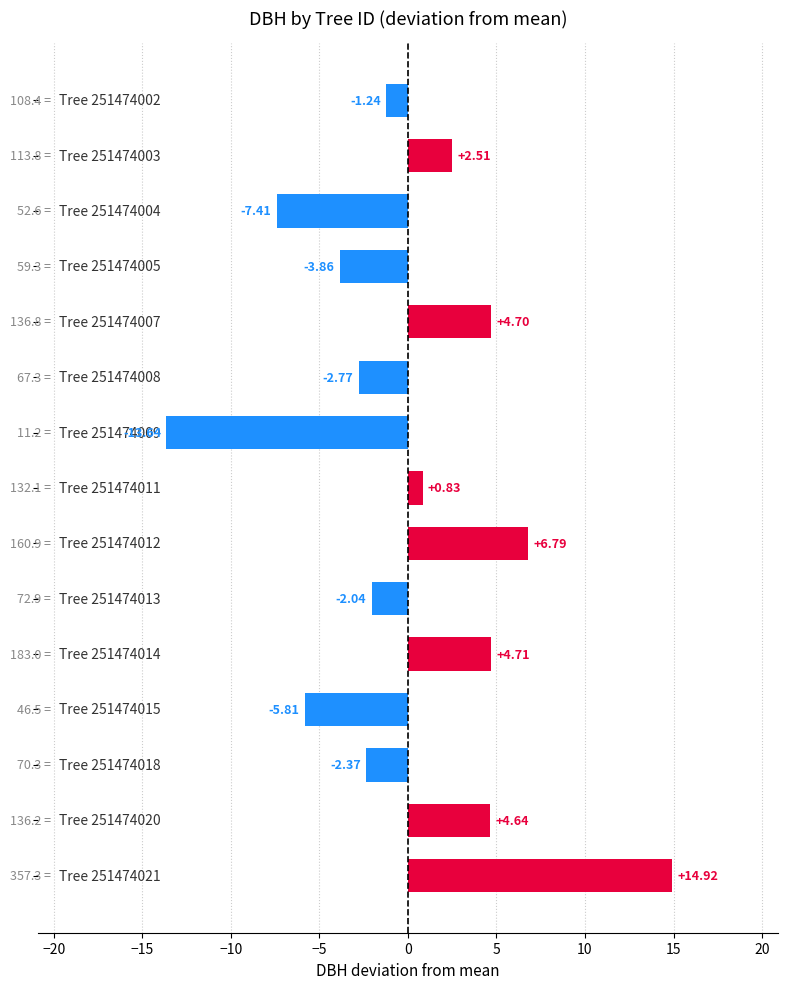

What is the difference between the second highest and minimum values?

20.4